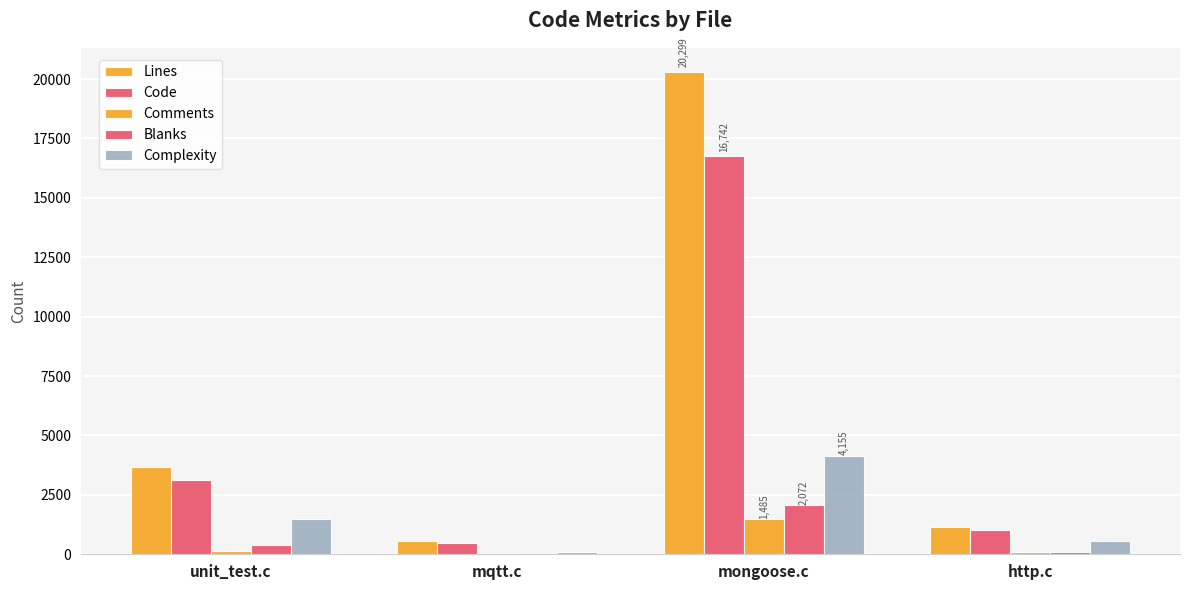

Reading right to left, transcribe all the data shown in this chart.

Lines: http.c=1162	mongoose.c=20299	mqtt.c=544	unit_test.c=3668
Code: http.c=1004	mongoose.c=16742	mqtt.c=485	unit_test.c=3144
Comments: http.c=82	mongoose.c=1485	mqtt.c=7	unit_test.c=147
Blanks: http.c=76	mongoose.c=2072	mqtt.c=52	unit_test.c=377
Complexity: http.c=552	mongoose.c=4155	mqtt.c=97	unit_test.c=1492